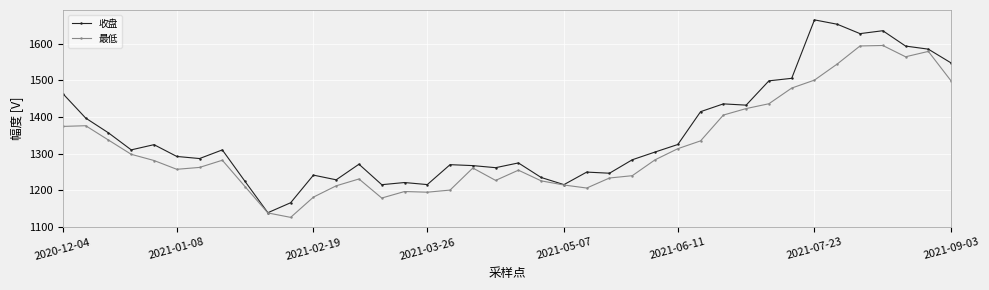

What is the maximum value shown in the chart?

1664.7